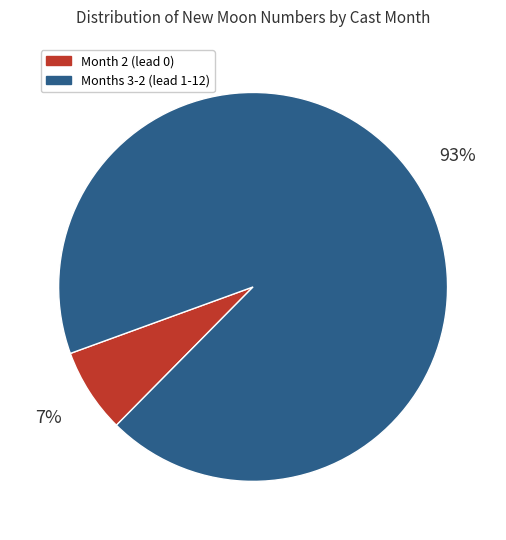

Which category has the smallest portion of the pie?

Month 2 (lead 0)